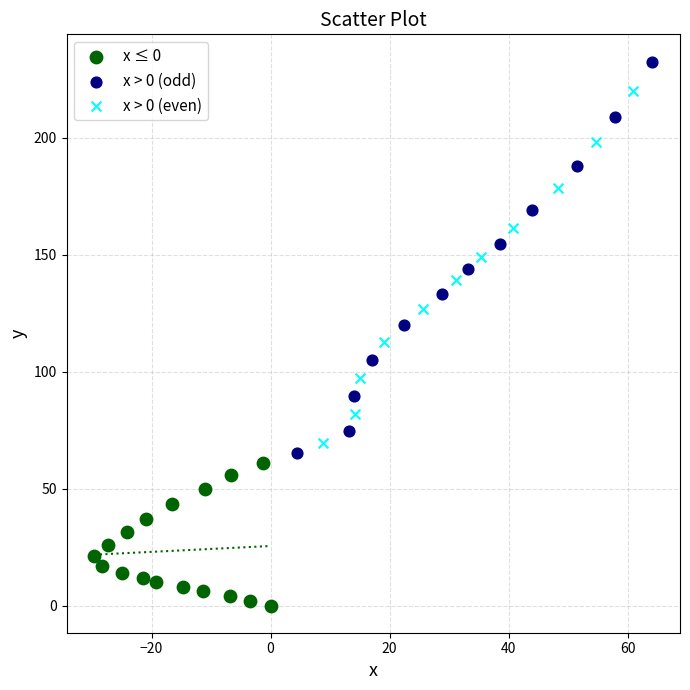

Which series contains the lowest Y value?

x ≤ 0